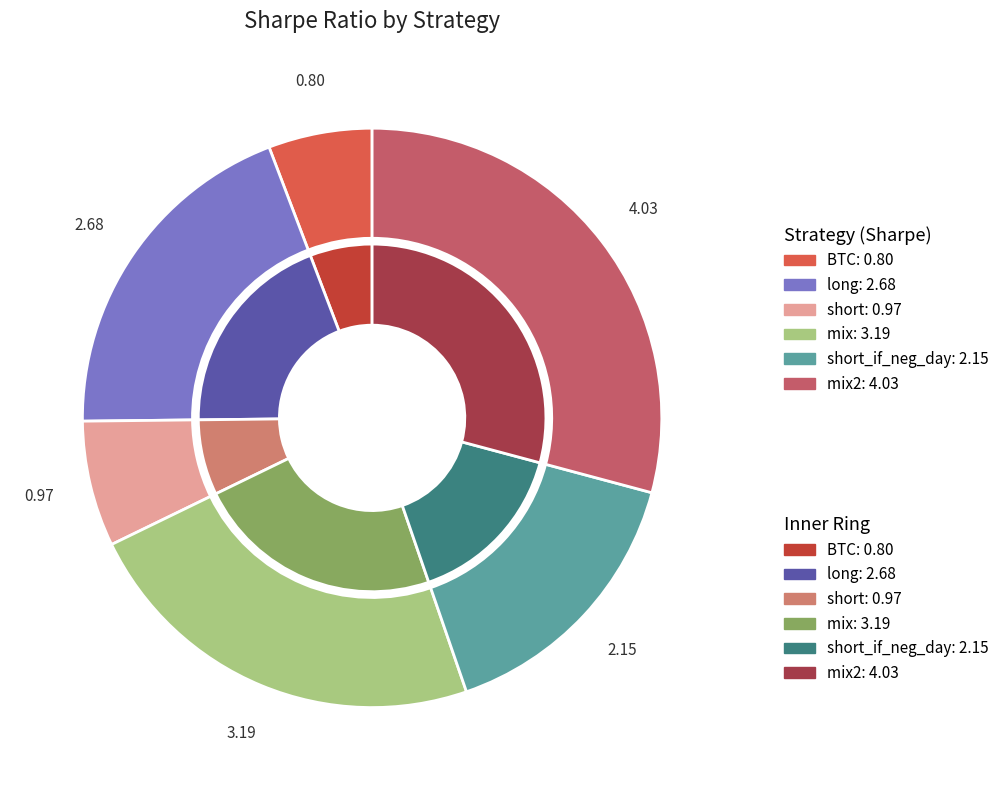

Rank the categories by value from lowest to highest.

BTC, short, short_if_neg_day, long, mix, mix2